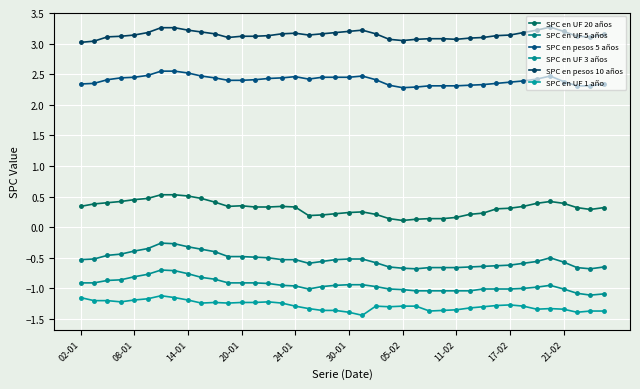

Does the chart have visible grid lines?

Yes